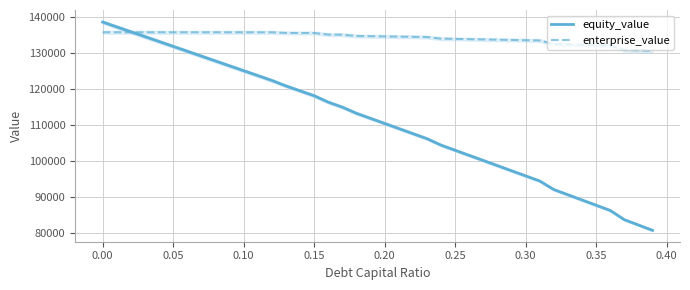

The value of enterprise_value at 0.30 is 133598.6. True or false?

True